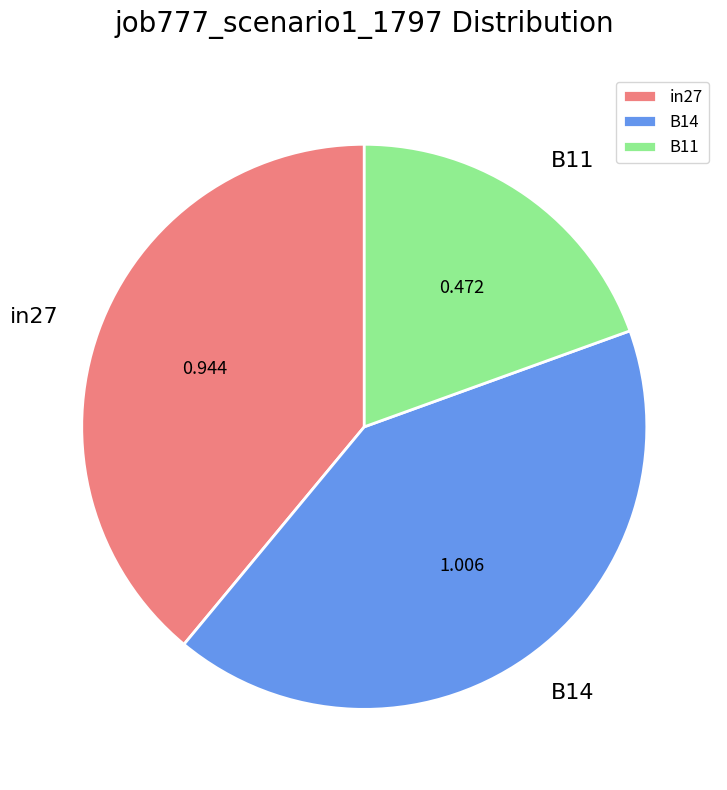

Which slice is the smallest?

B11